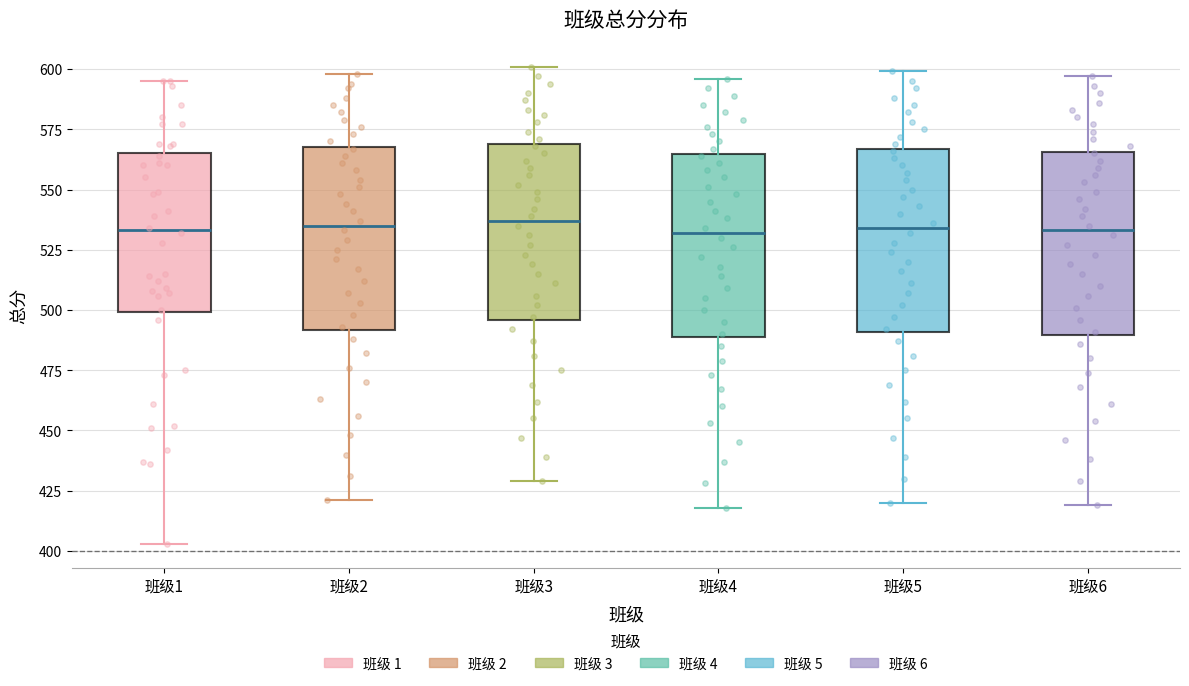

Where is the upper edge of the box for 班级6 on the y-axis? The values are not printed on the chart, so give them approximately, as read against the axis.

565